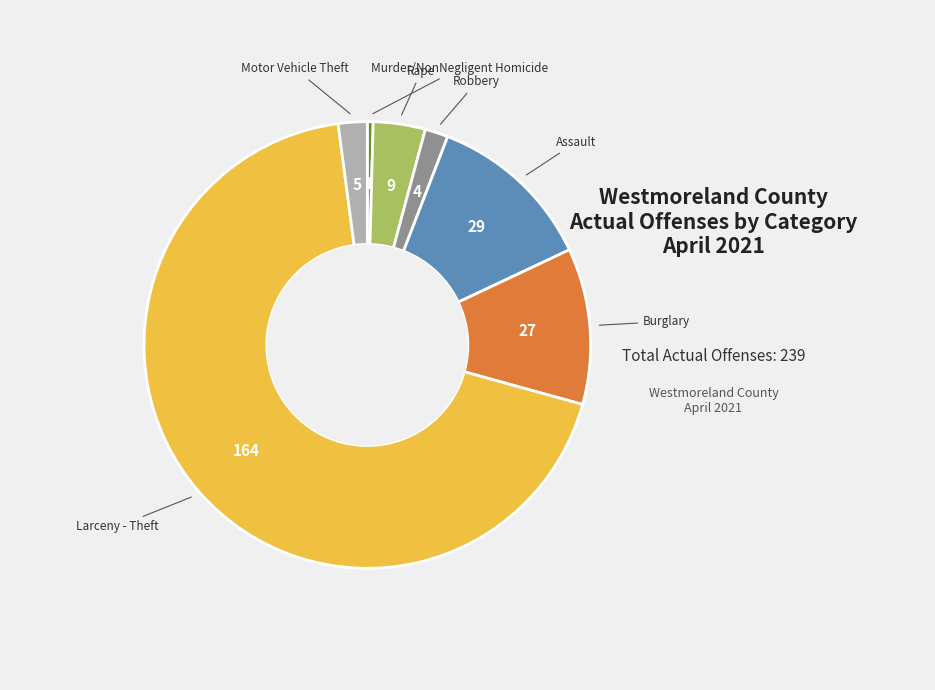

Is there any slice that represents more than half of the pie?

Yes